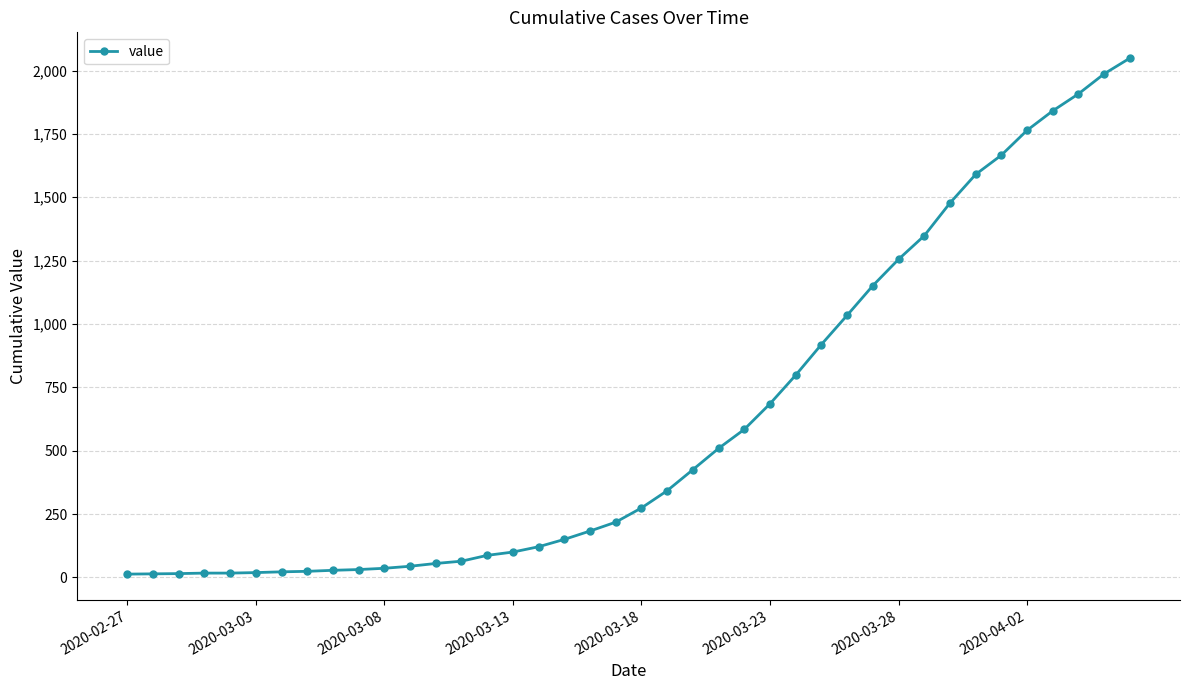

What is the maximum value shown in the chart?

2049